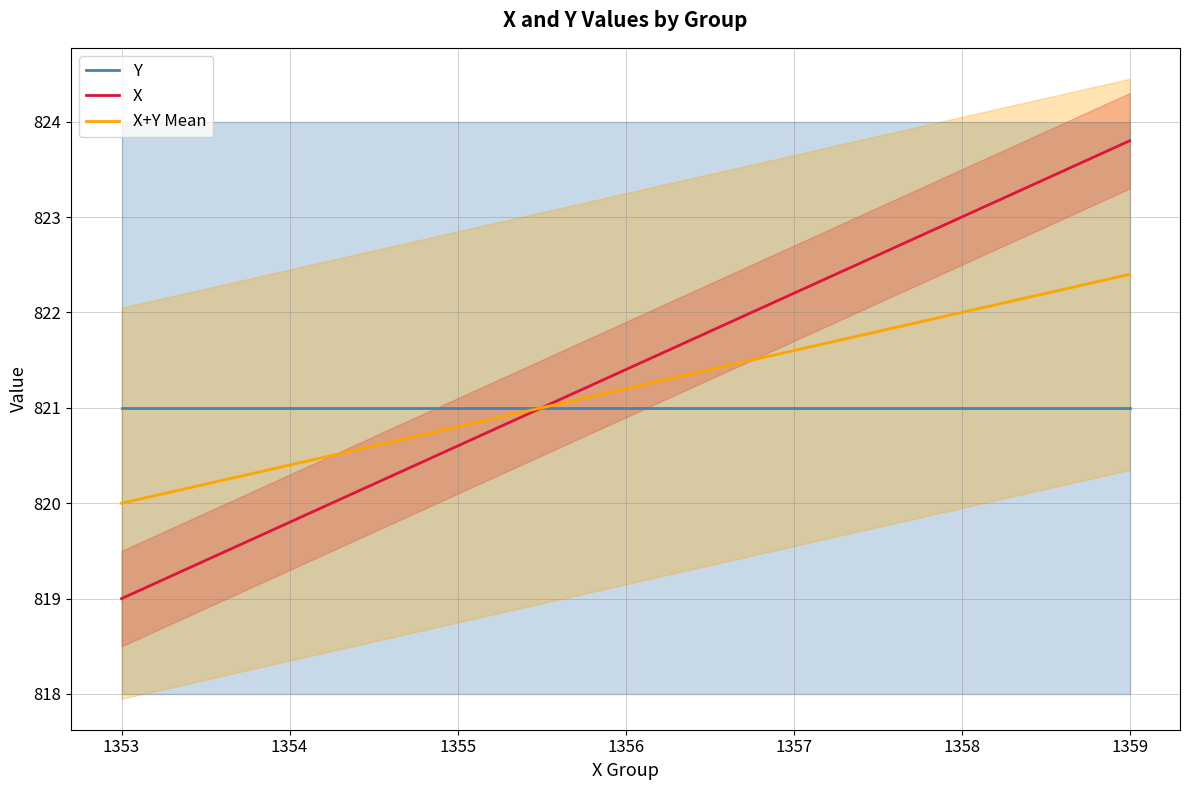

At 1356, list the series in order from largest to smallest.

X, X+Y Mean, Y